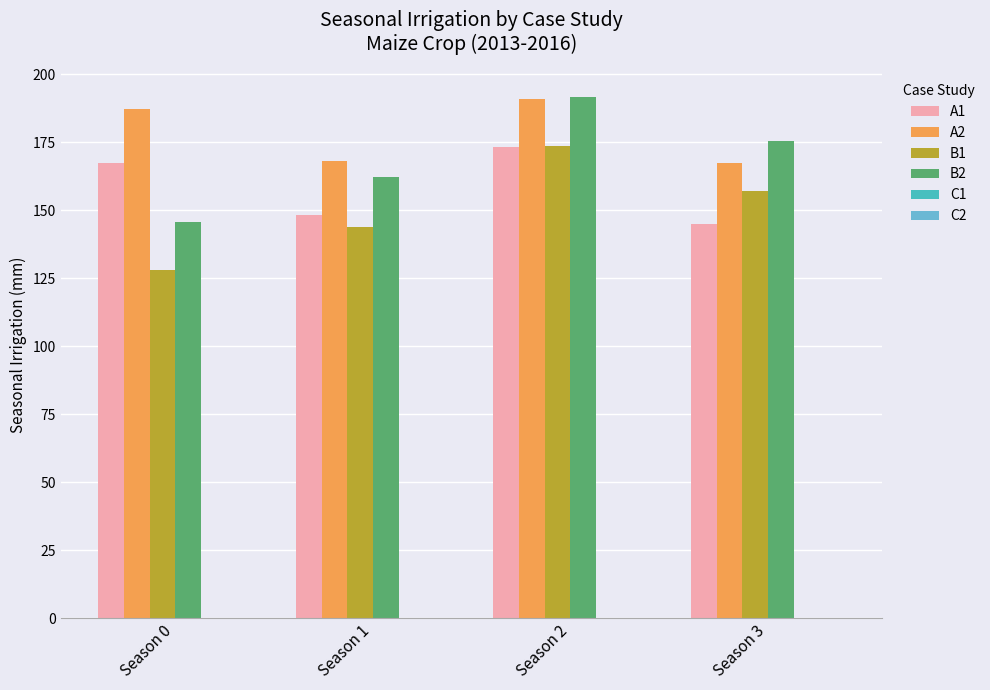

Are the bars grouped side by side (vs. stacked)?

Yes